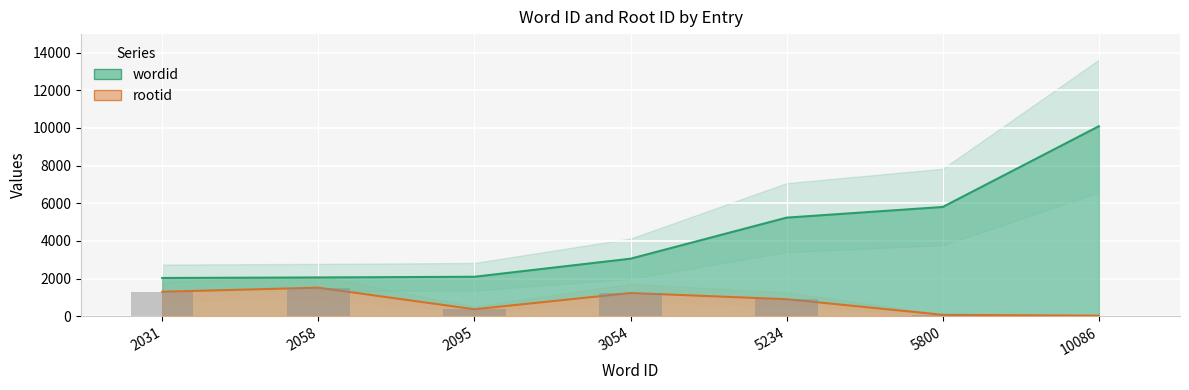

Where does the rootid series first go above 904?

2031